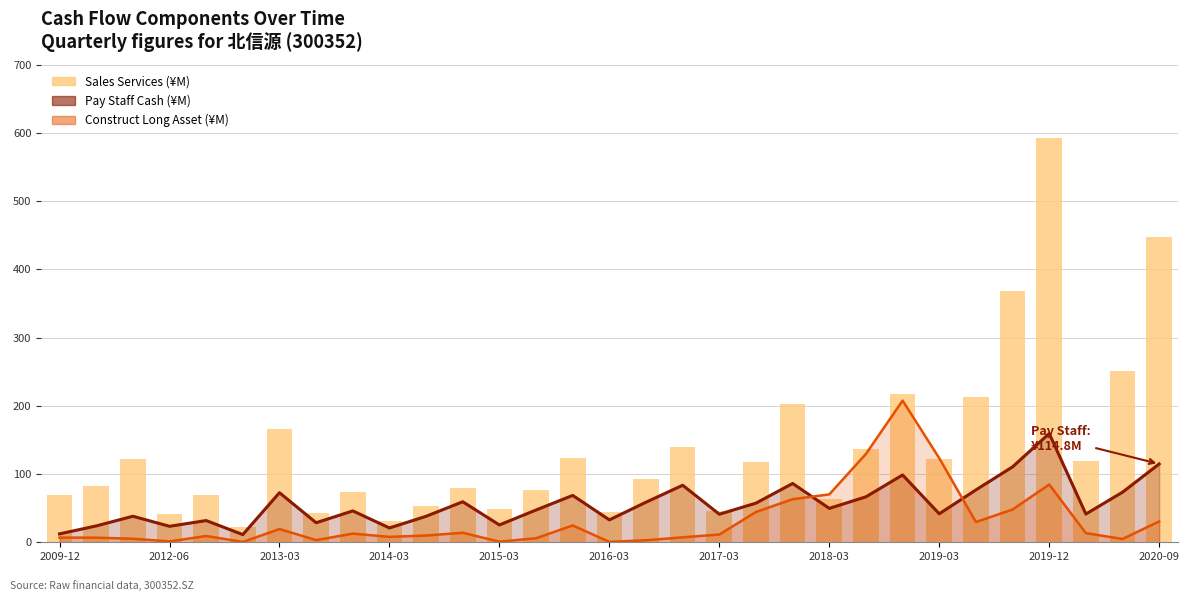

How many bars are there in total?

31